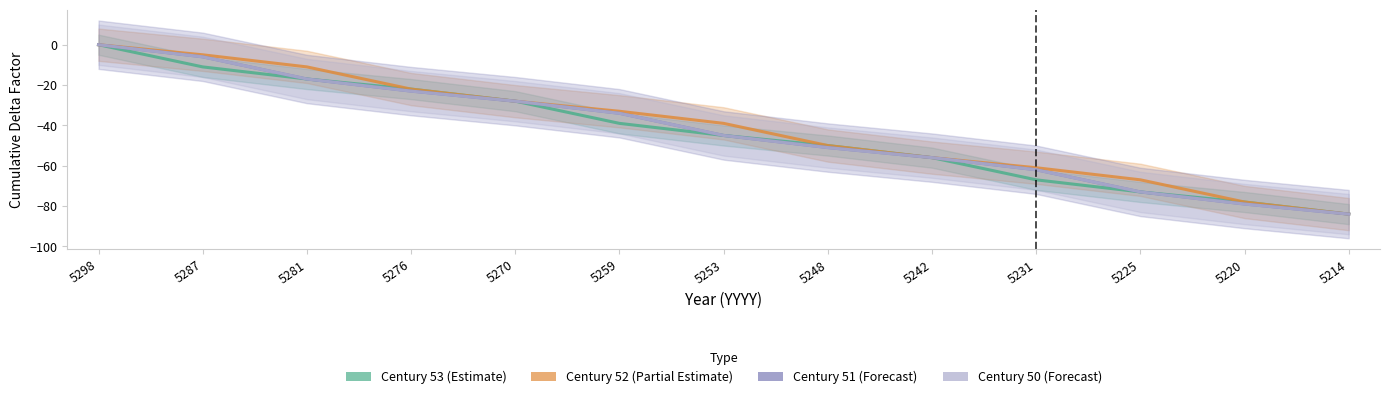

How many categories are shown in the chart?

13